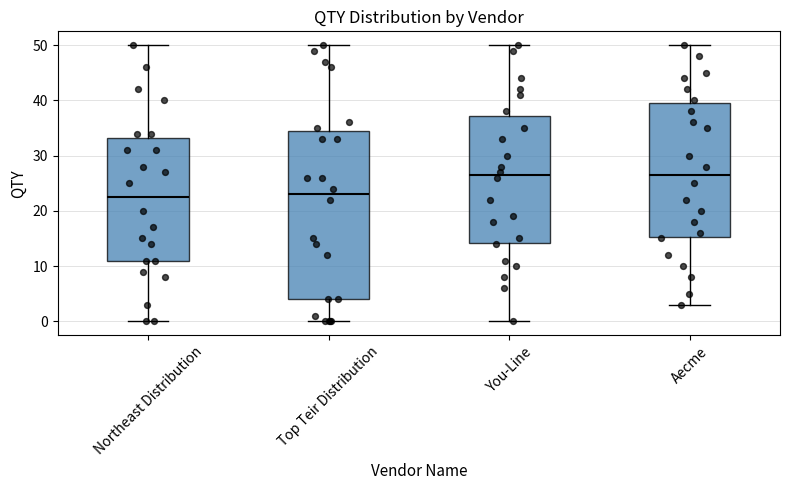

Comparing the boxes themselves (not the whiskers), which one is the tallest?

Top Teir Distribution